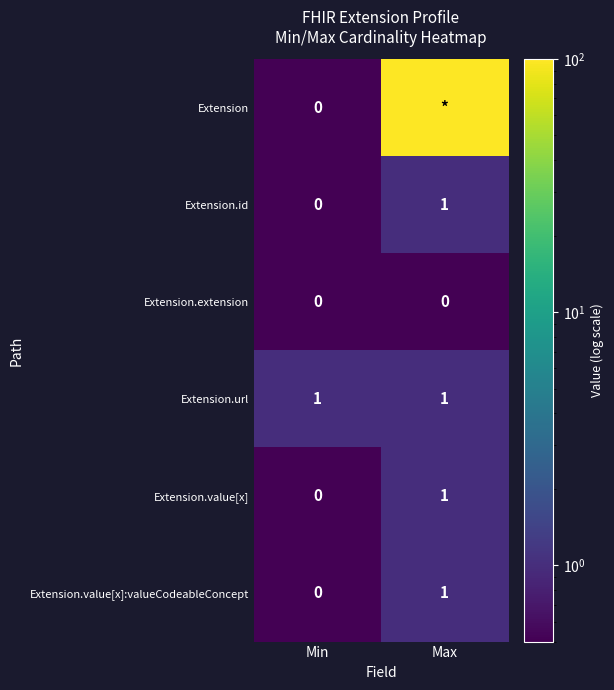

Which label corresponds to the largest value in the chart?

Max